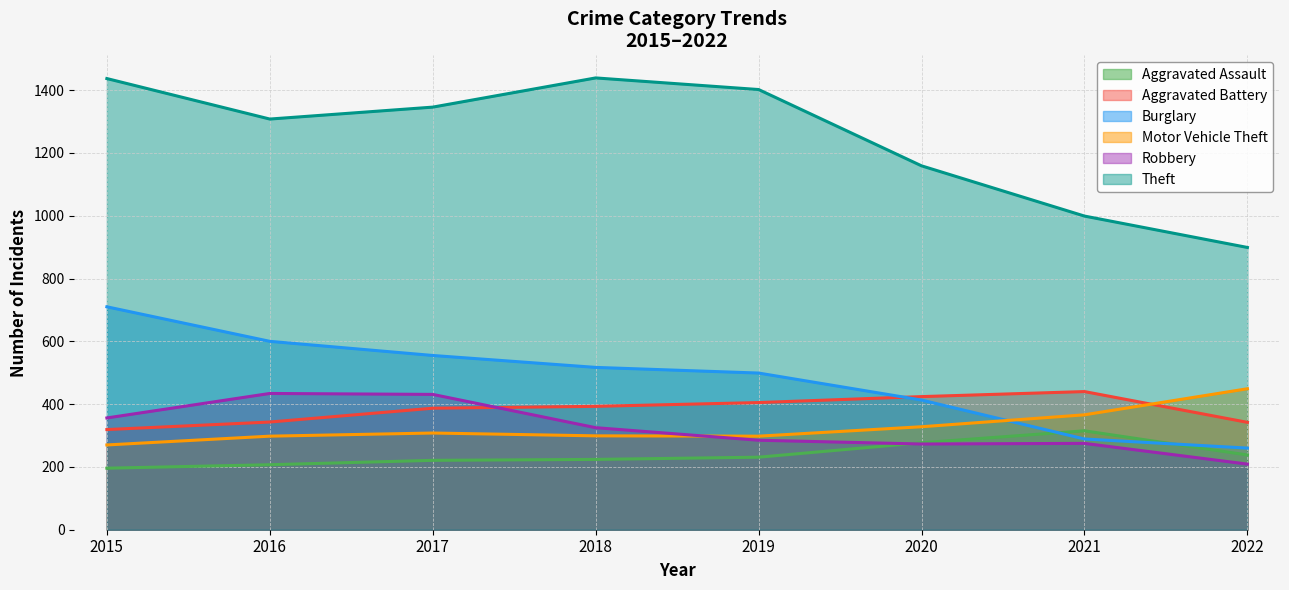

What is the greatest value displayed?

1439